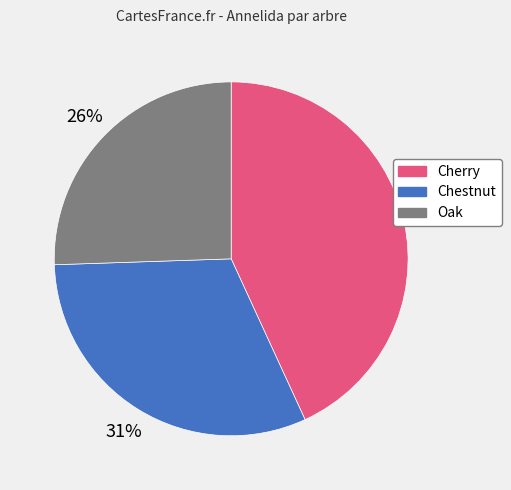

Combined, do Oak and Cherry account for over 50%?

Yes